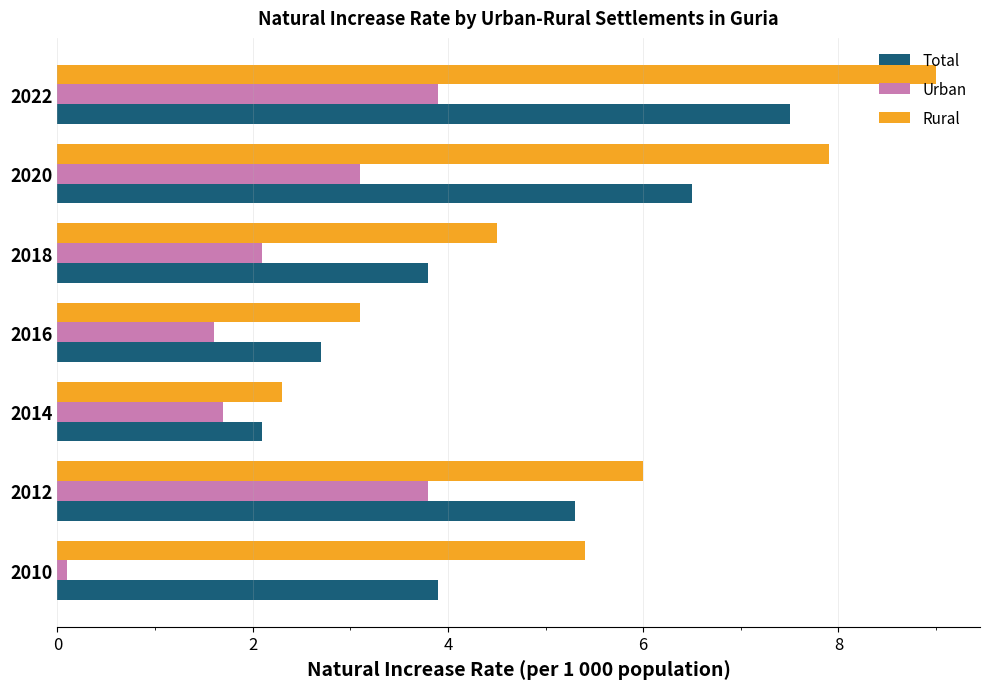

What is the difference between the second highest and minimum values in the Urban series?

3.7